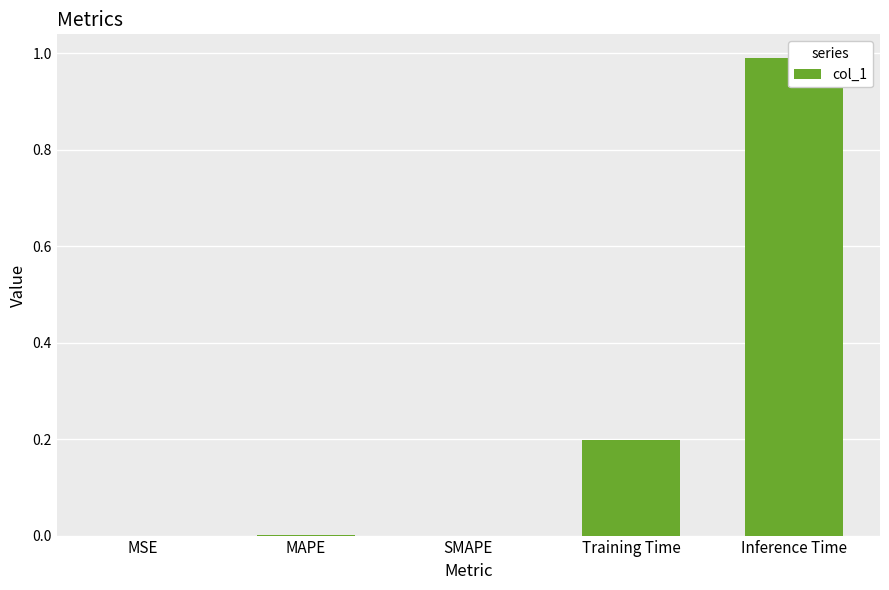

The value at Inference Time is 0.3. True or false?

False